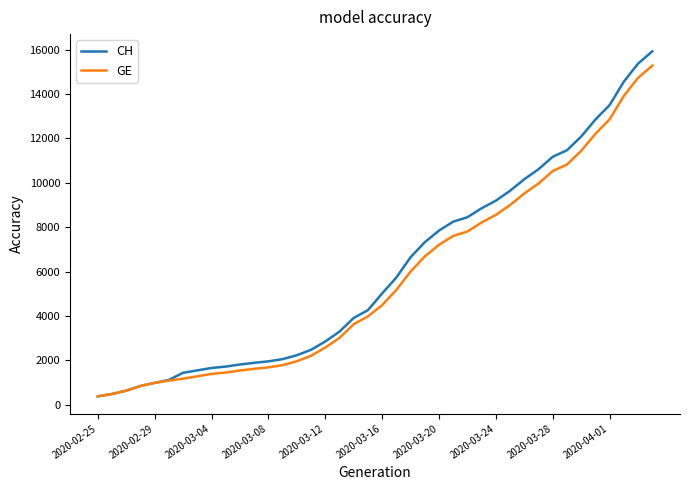

Which series has the widest spread of values?

CH